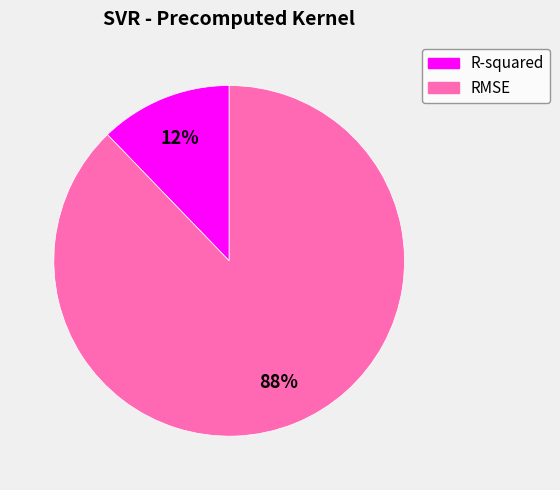

To the nearest percent, what is the difference between the largest and smallest slice percentages?

76%